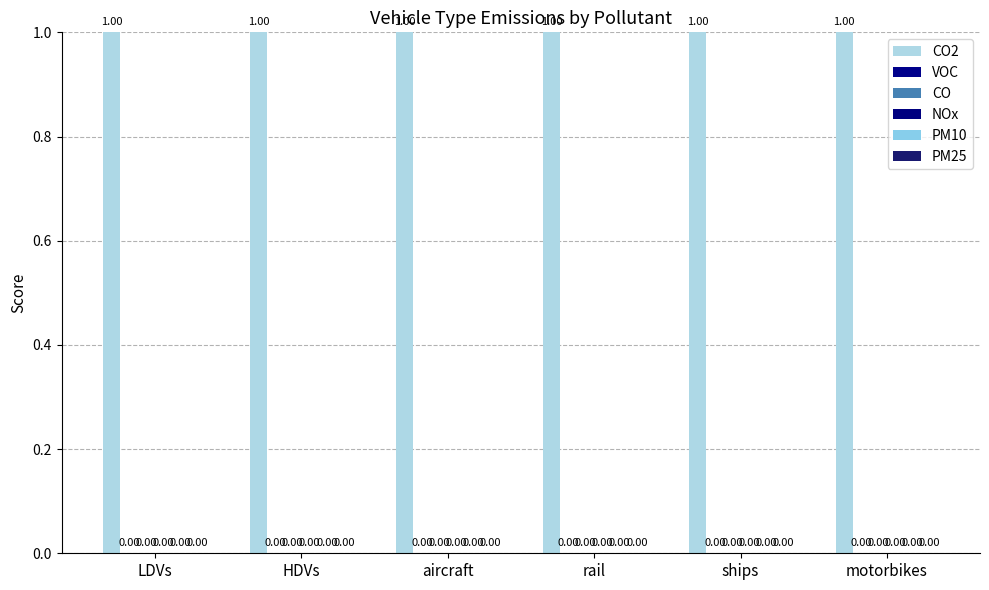

What position from the right is HDVs?

5